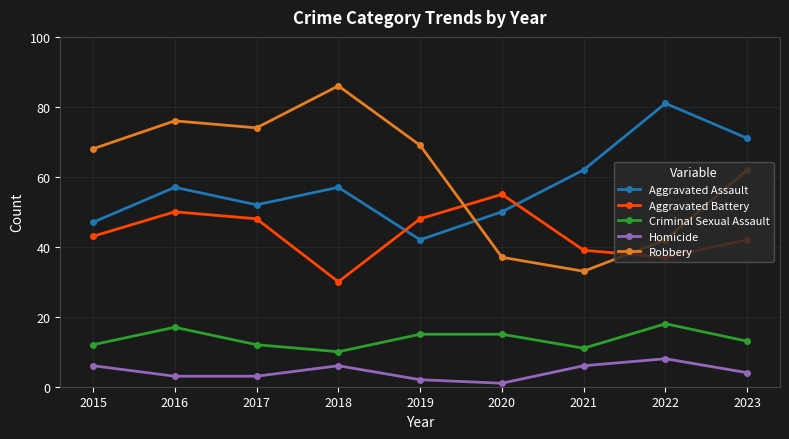

Reading left to right, list all the values displayed in this chart.

Aggravated Assault: 2015=47	2016=57	2017=52	2018=57	2019=42	2020=50	2021=62	2022=81	2023=71
Aggravated Battery: 2015=43	2016=50	2017=48	2018=30	2019=48	2020=55	2021=39	2022=37	2023=42
Criminal Sexual Assault: 2015=12	2016=17	2017=12	2018=10	2019=15	2020=15	2021=11	2022=18	2023=13
Homicide: 2015=6	2016=3	2017=3	2018=6	2019=2	2020=1	2021=6	2022=8	2023=4
Robbery: 2015=68	2016=76	2017=74	2018=86	2019=69	2020=37	2021=33	2022=42	2023=62